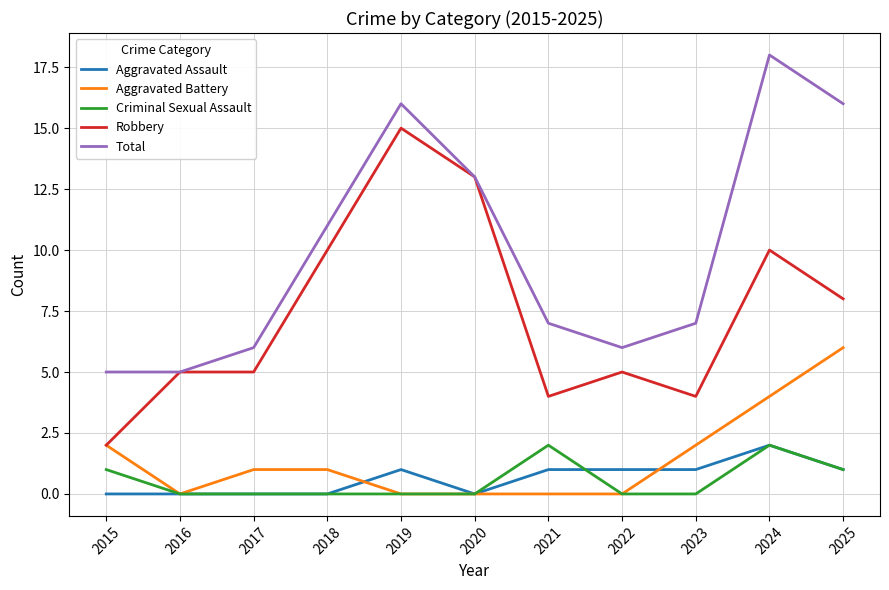

Is the value of Criminal Sexual Assault at 2022 greater than the value of Total at 2021?

No